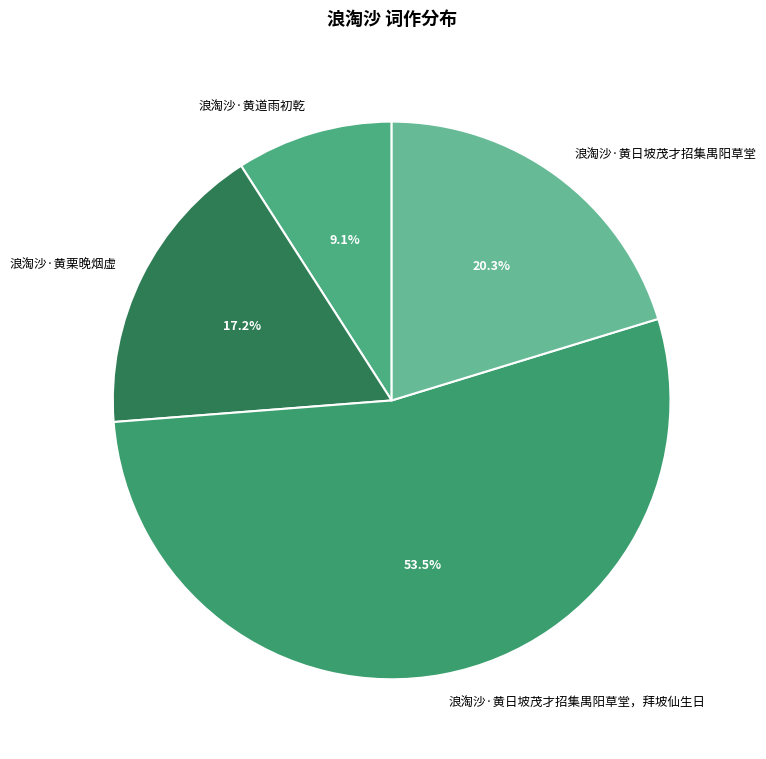

How many slices are in this pie chart?

4